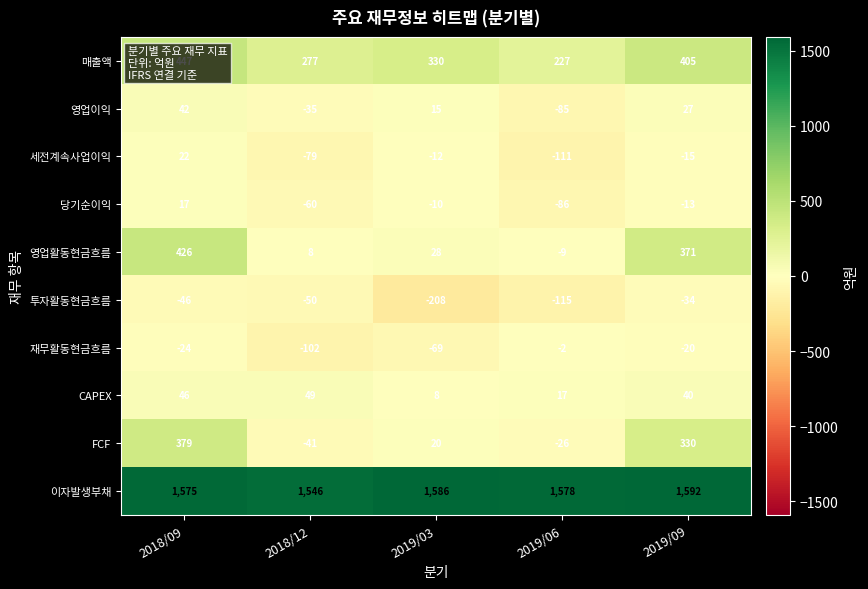

List the series in order of their peak value, lowest first.

투자활동현금흐름, 재무활동현금흐름, 당기순이익, 세전계속사업이익, 영업이익, CAPEX, FCF, 영업활동현금흐름, 매출액, 이자발생부채